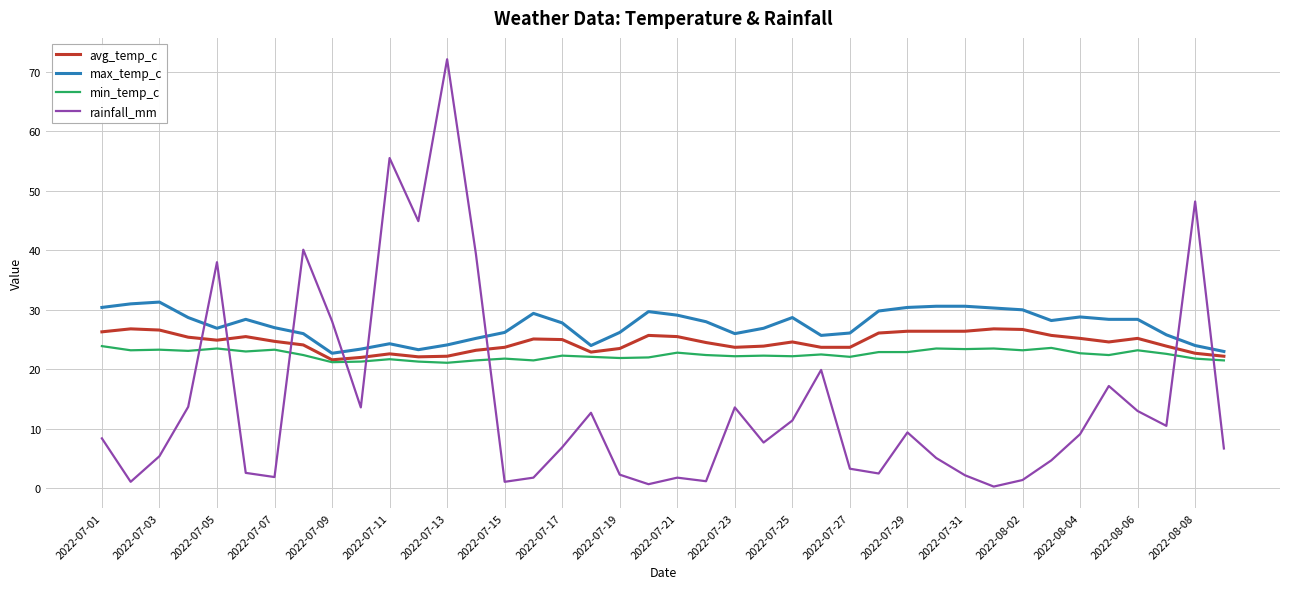

List the series in order of their overall mean, lowest first.

rainfall_mm, min_temp_c, avg_temp_c, max_temp_c